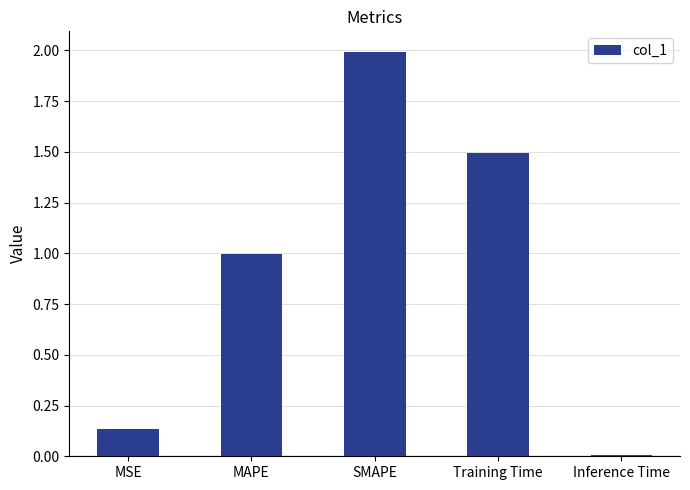

List the labels in order of value, smallest first.

Inference Time, MSE, MAPE, Training Time, SMAPE